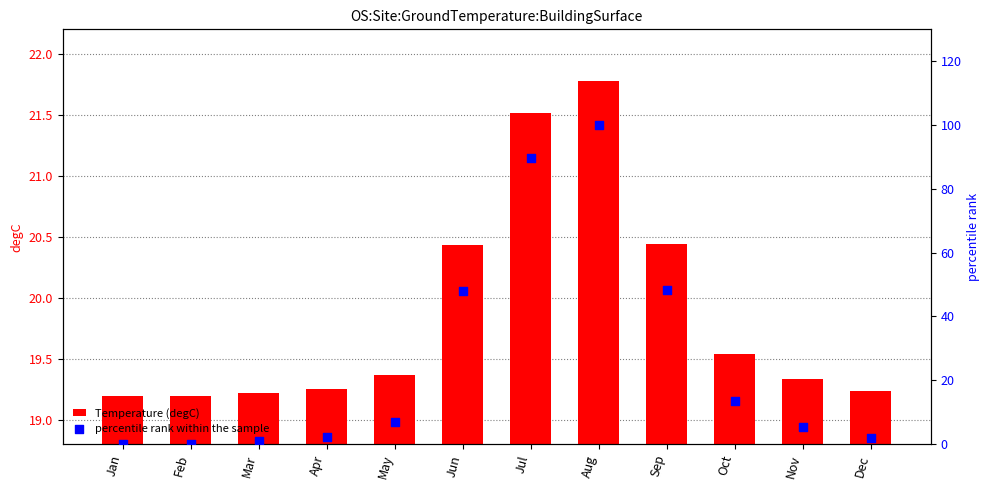

At which category is the sum across all series the highest?

Aug